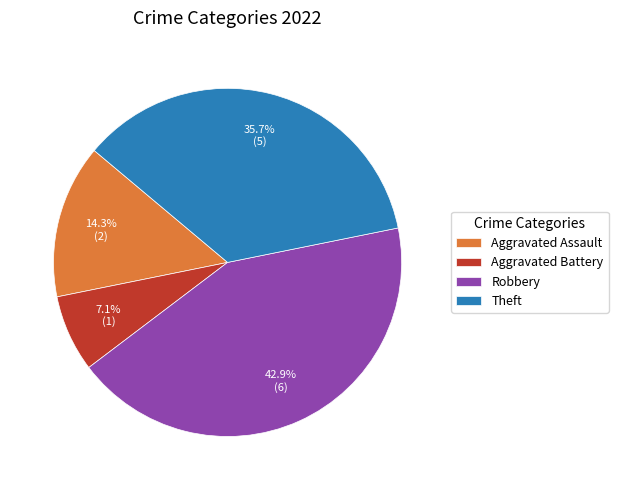

Count the number of slices in the pie.

4